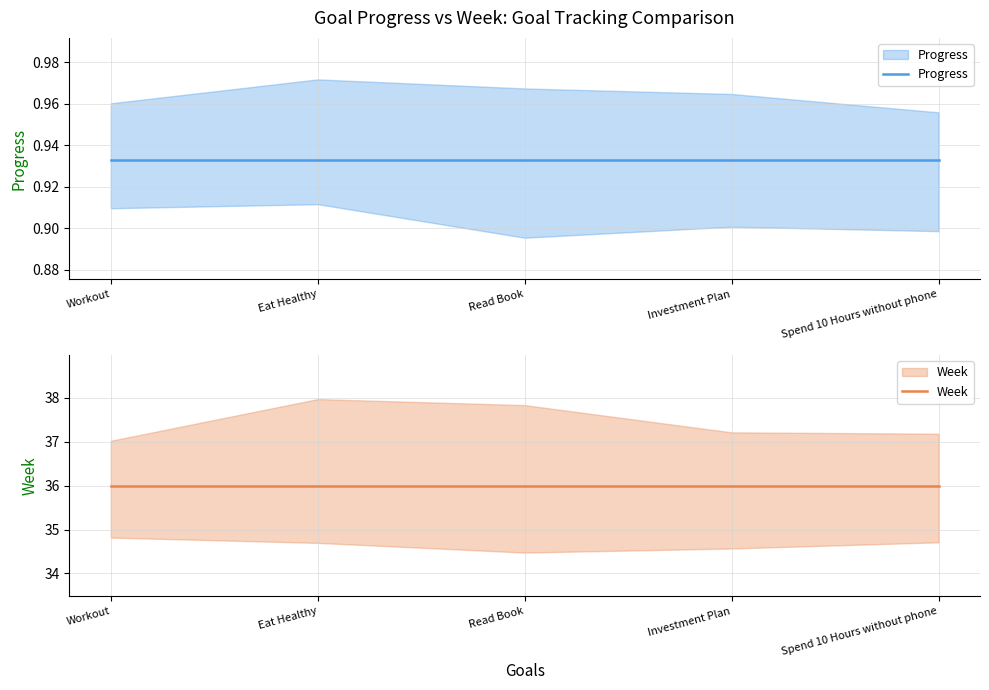

True or false: Week and Progress intersect in this chart.

False